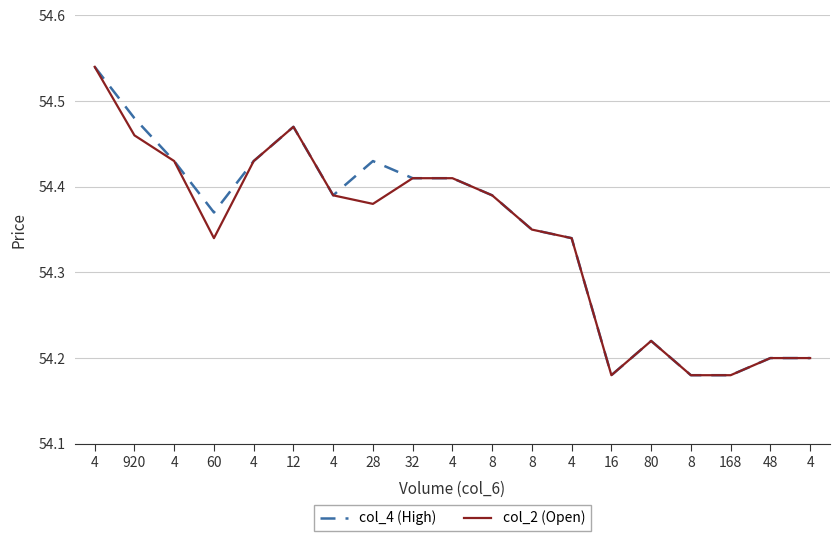

Reading left to right, transcribe all the data shown in this chart.

col_4 (High): 4=54.5	920=54.5	4=54.4	60=54.4	4=54.4	12=54.5	4=54.4	28=54.4	32=54.4	4=54.4	8=54.4	8=54.4	4=54.3	16=54.2	80=54.2	8=54.2	168=54.2	48=54.2	4=54.2
col_2 (Open): 4=54.5	920=54.5	4=54.4	60=54.3	4=54.4	12=54.5	4=54.4	28=54.4	32=54.4	4=54.4	8=54.4	8=54.4	4=54.3	16=54.2	80=54.2	8=54.2	168=54.2	48=54.2	4=54.2